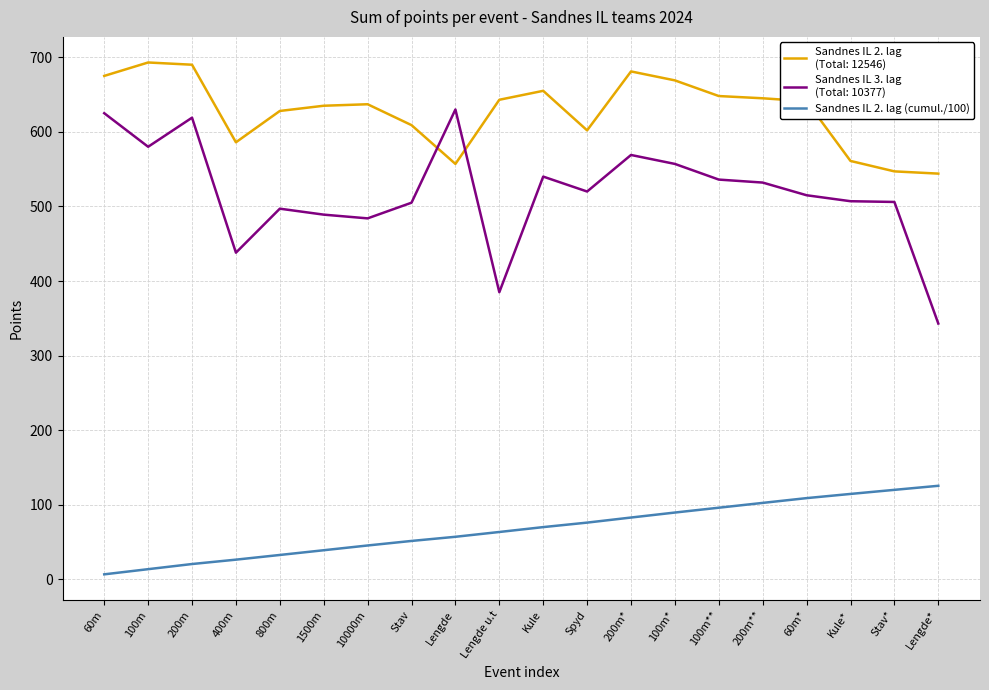

What is the minimum value shown in the chart?

6.8